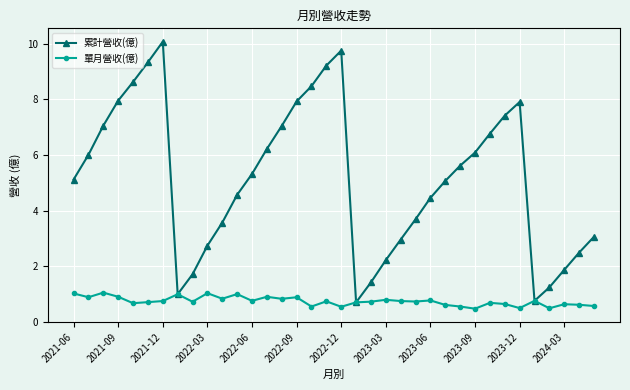

True or false: 累計營收(億) has more than 2 points higher than both neighbors.

True